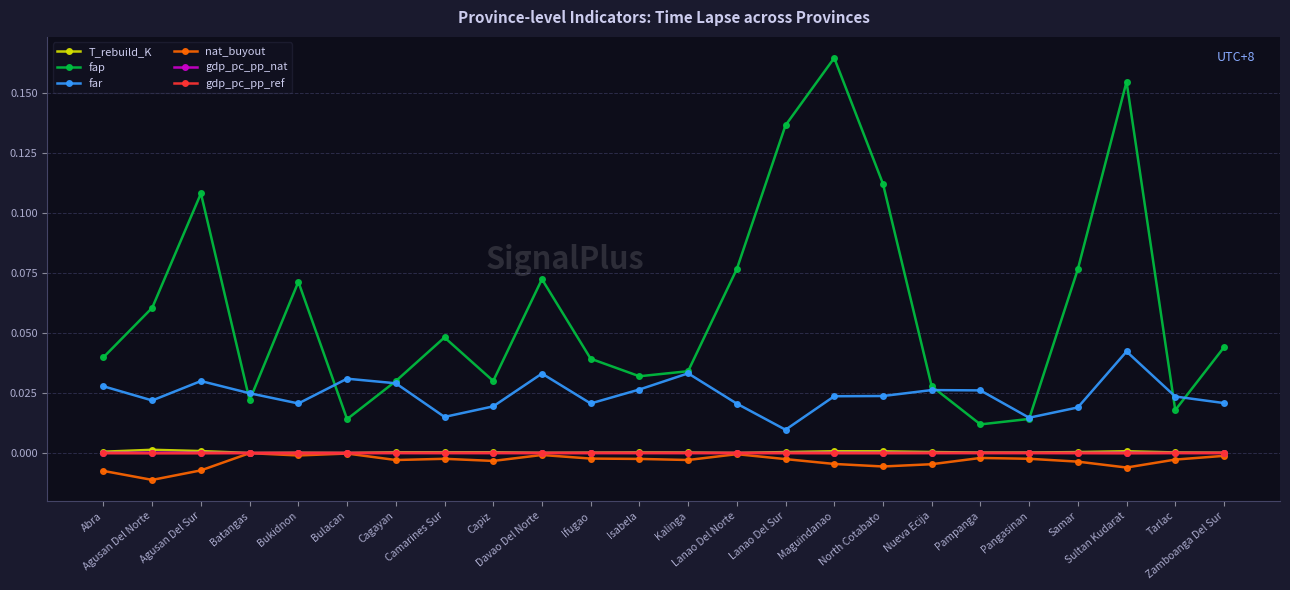

Between which two adjacent categories do fap and far first intersect?

Agusan Del Sur and Batangas